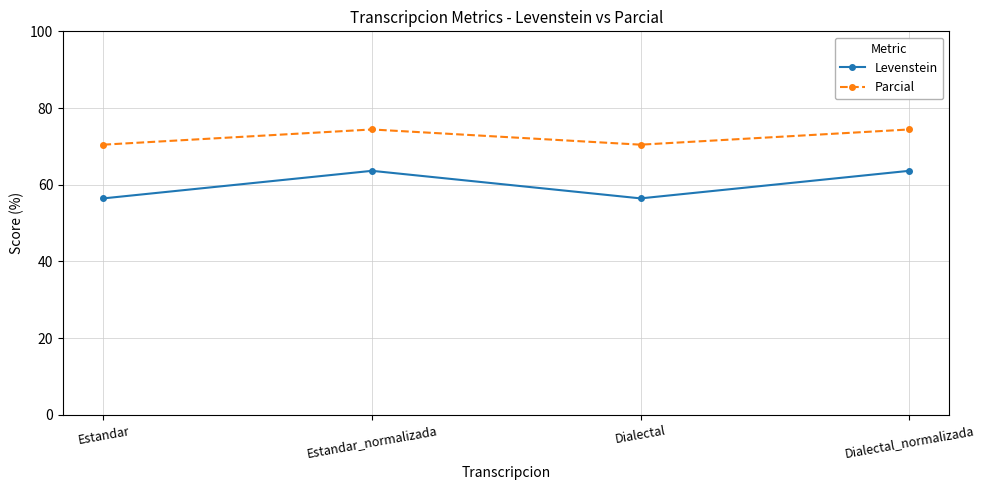

The Parcial series shows 70.5 at Dialectal. True or false?

True